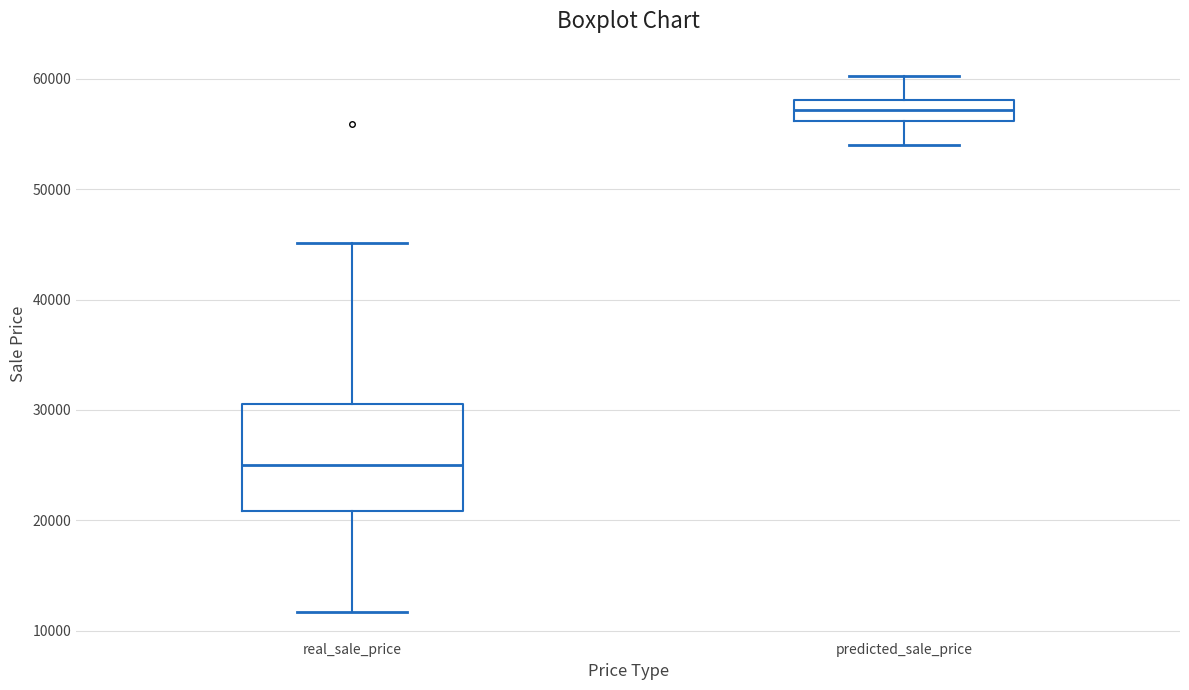

Reading left to right, read every box against the y-axis: the position of its median line, the range the box covers, and the ends of its whiskers. The values are not printed on the chart, so give them approximately, as read against the axis.

real_sale_price: median 25000, box 21000 to 31000, whiskers 12000 to 45000
predicted_sale_price: median 57000, box 56000 to 58000, whiskers 54000 to 60000